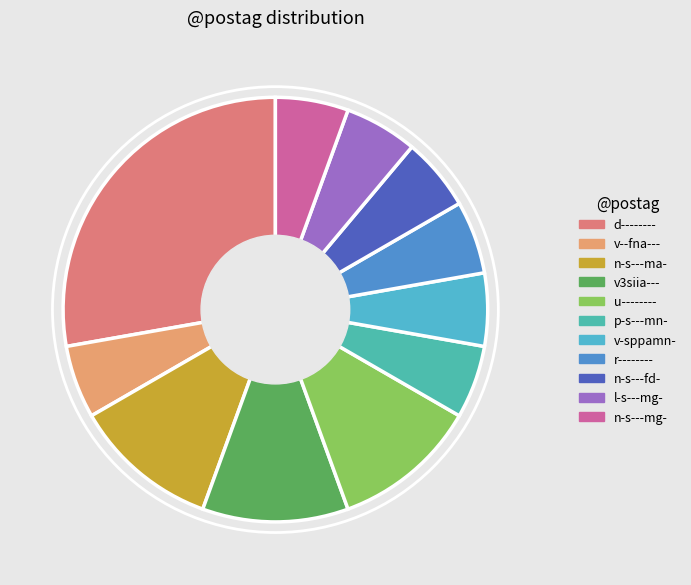

How many segments does this pie chart have?

11